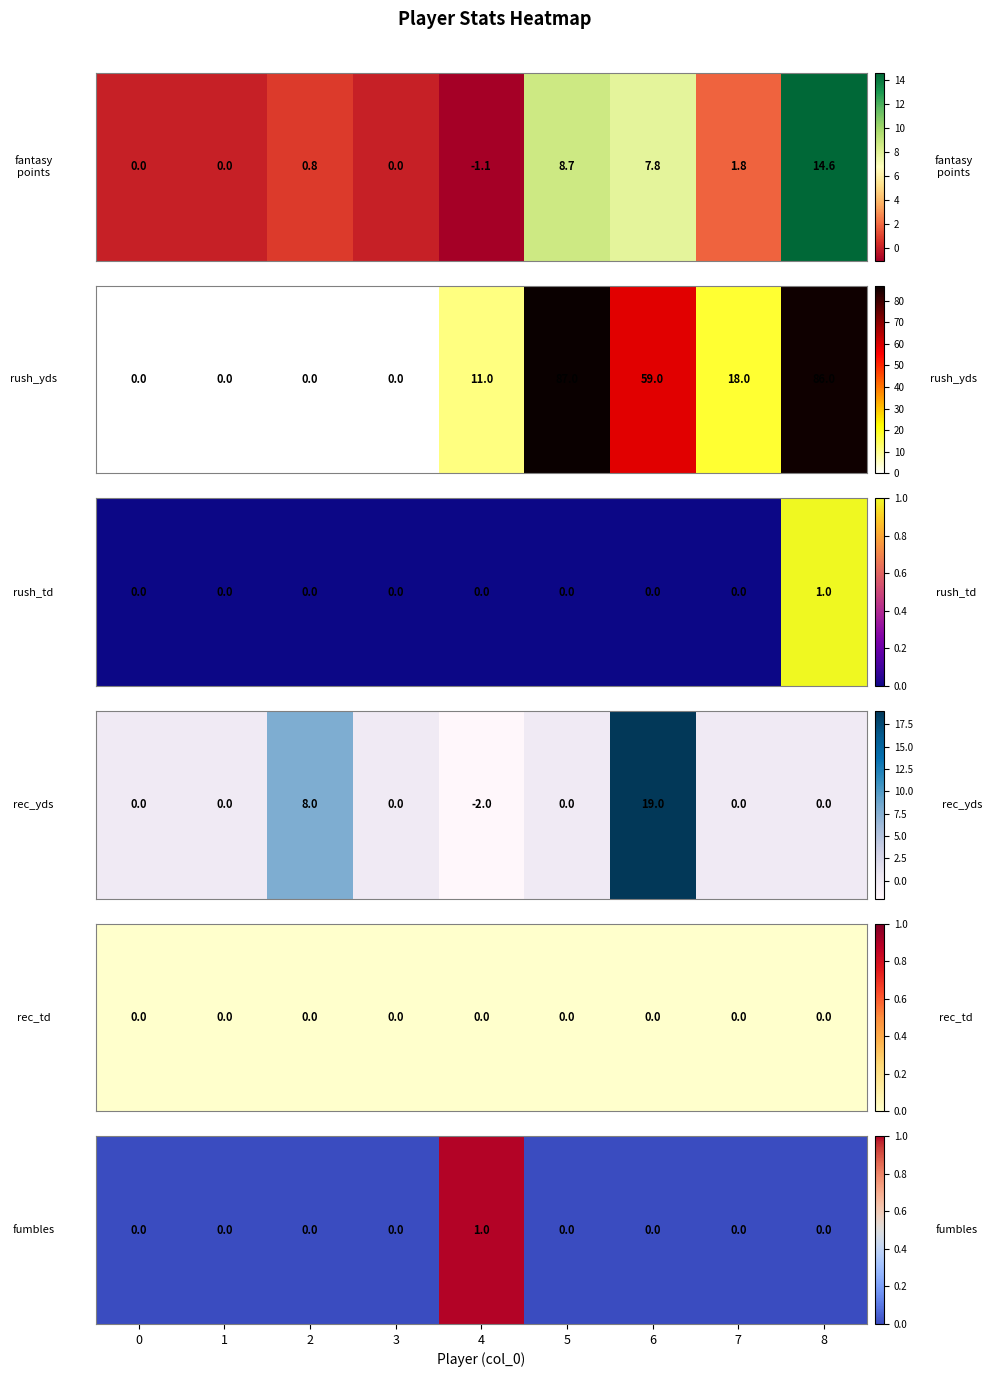

Is it true that the value at 7 is 0?

False